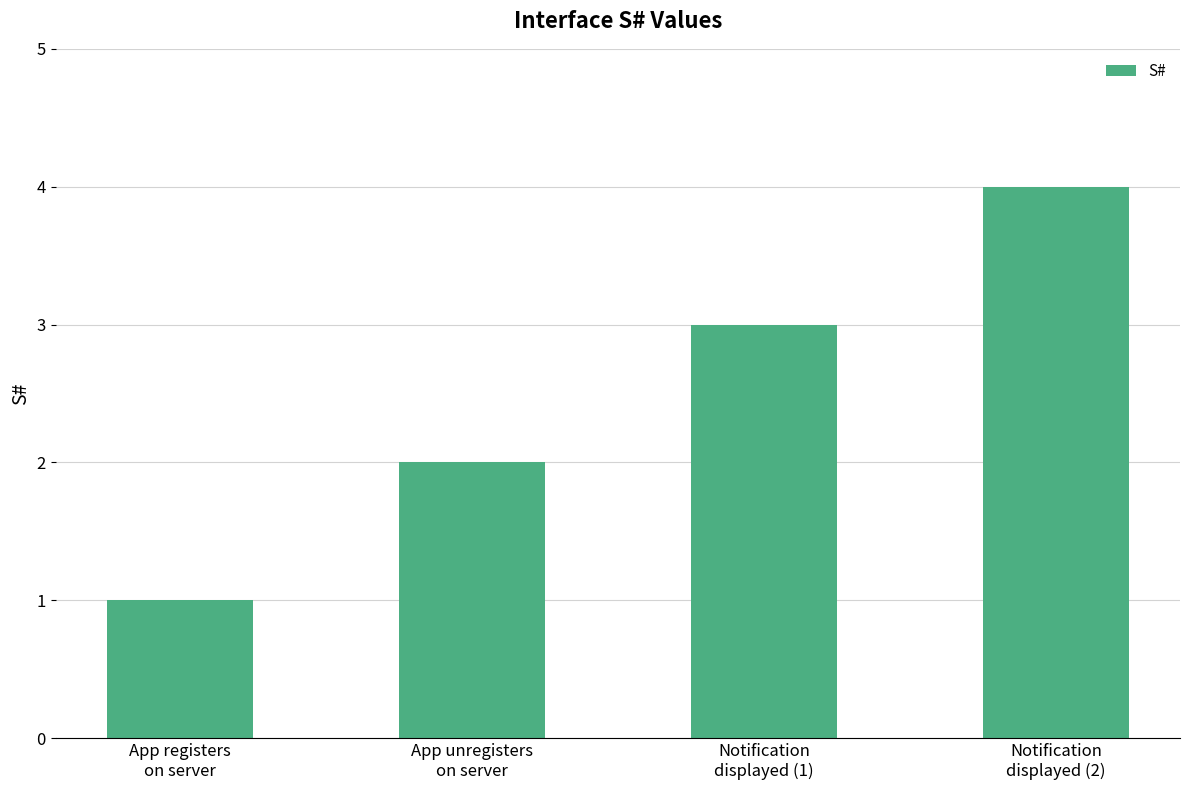

Where is the data nearest to the value 2?

App unregisters
on server